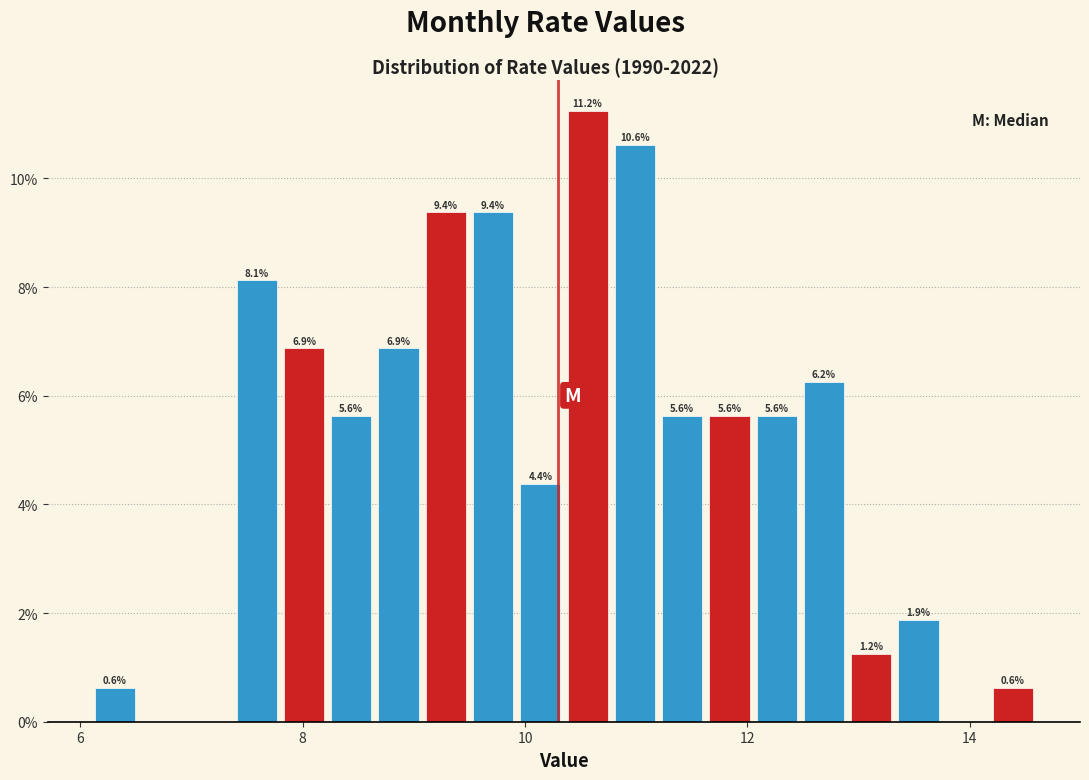

Around what value on the x-axis is the tallest bar? Give the approximate position of its centre, as read against the axis.

10.6